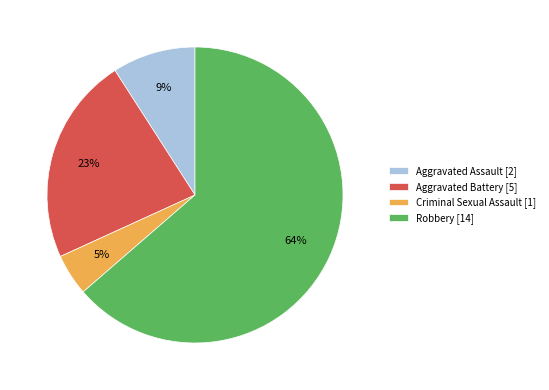

What is the majority slice?

Robbery